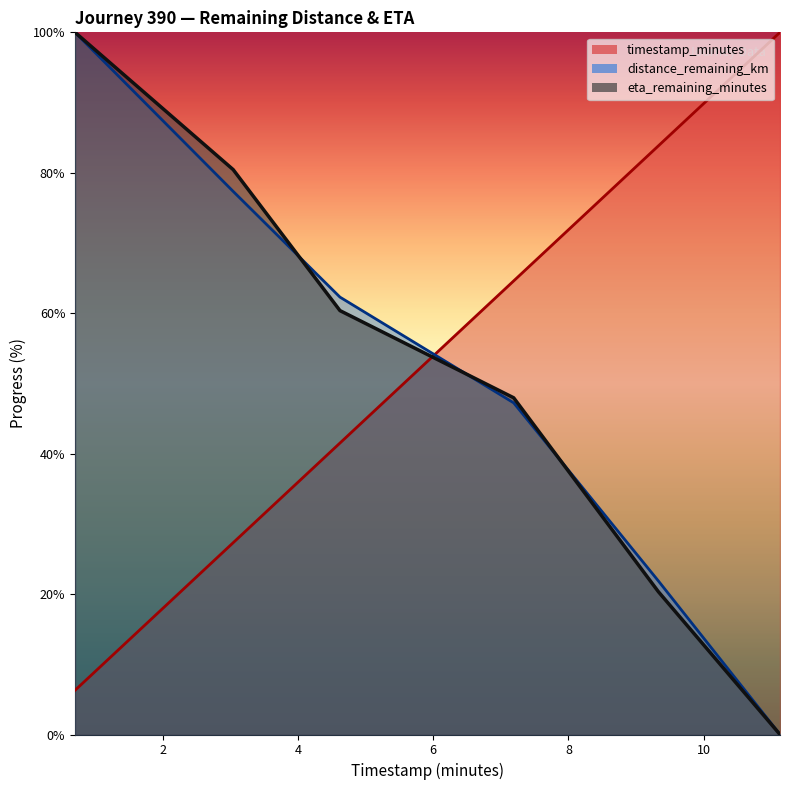

What is the average value of the distance_remaining_km series?

51.5